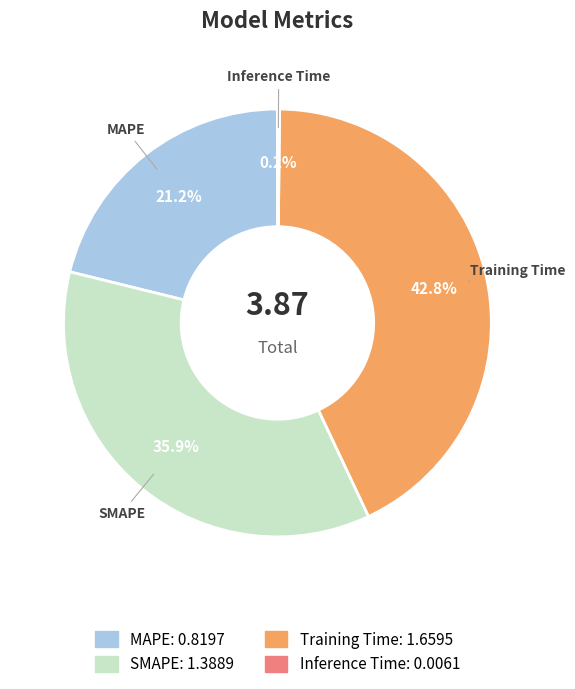

True or false: Training Time accounts for 43% of the total.

True